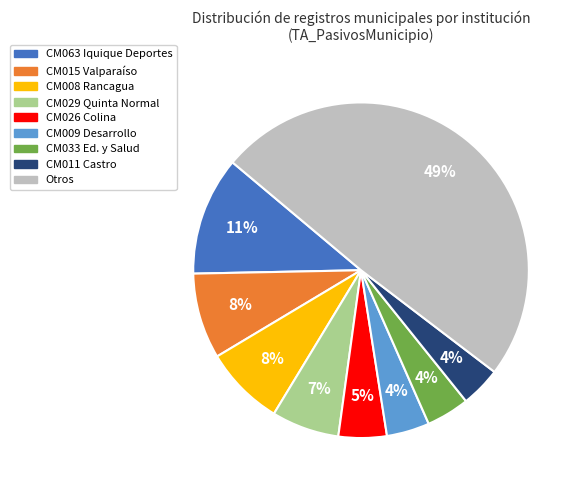

To the nearest percent, what is the average slice percentage?

11%